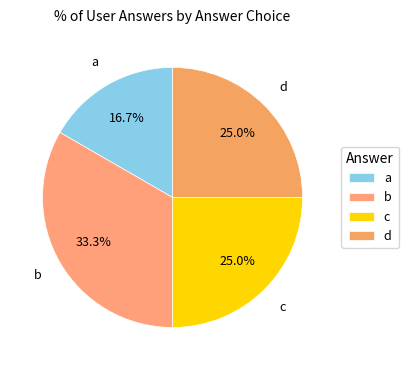

How many slices are in this pie chart?

4